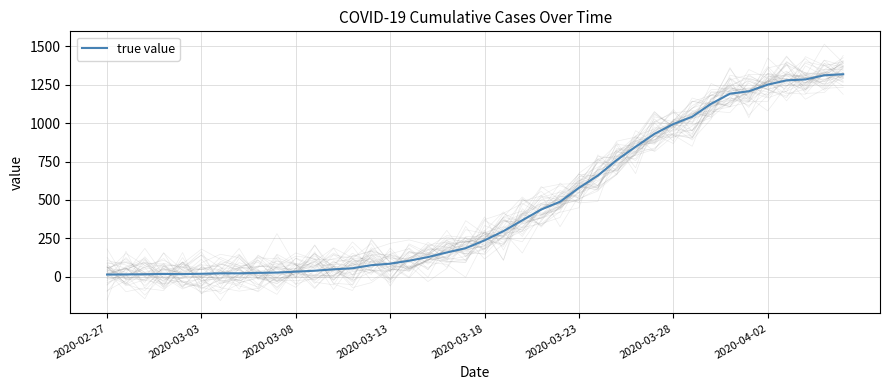

Does the chart have visible grid lines?

Yes